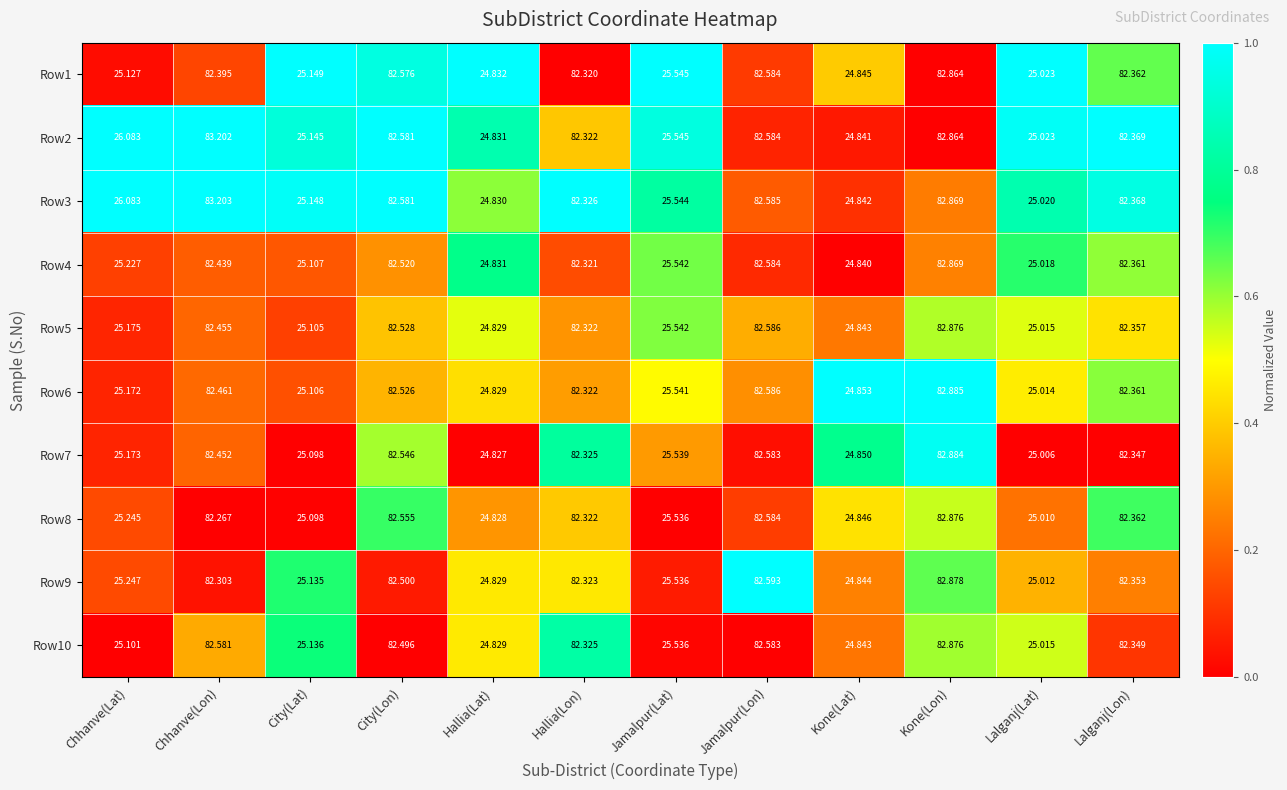

How many distinct data groups are displayed?

10